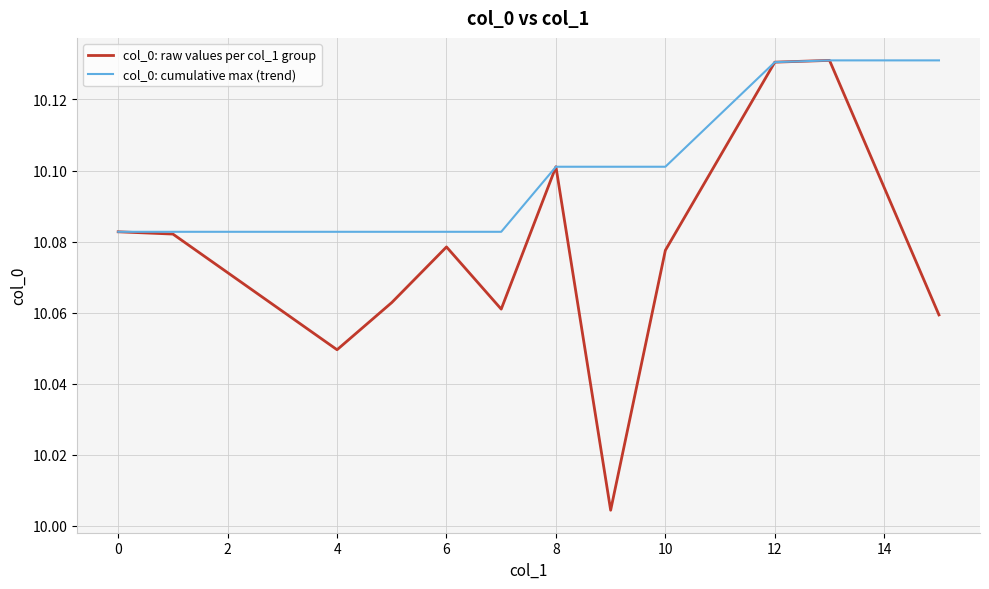

Which series has the largest total across all categories?

col_0: cumulative max (trend)